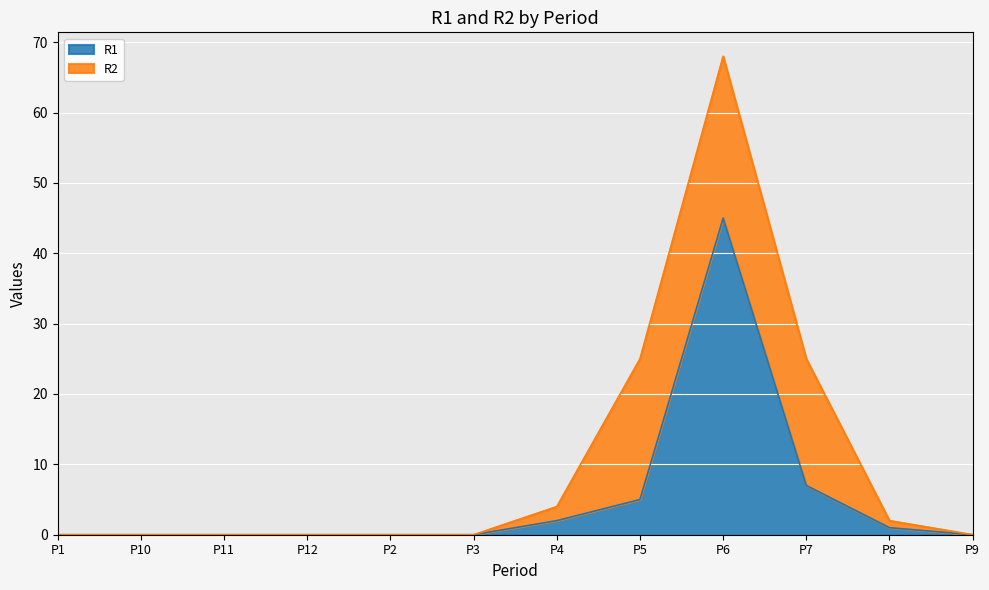

List the labels in order of value, smallest first.

P1, P10, P11, P12, P2, P3, P9, P8, P4, P5, P7, P6